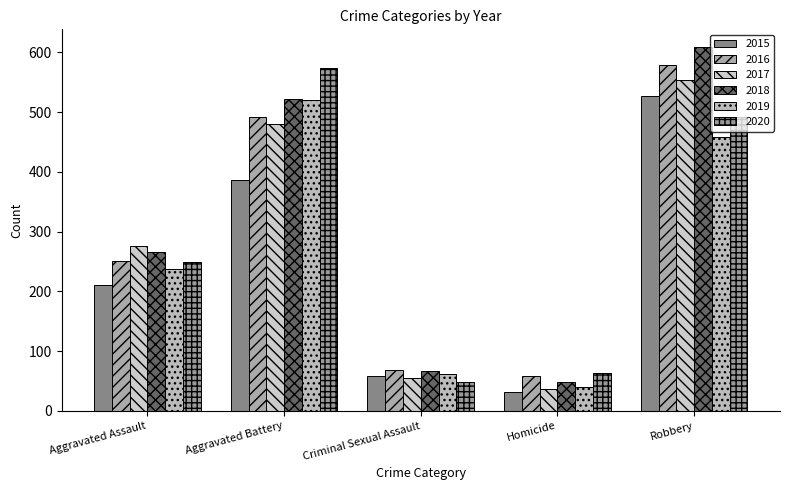

At how many categories does at least one series exceed 428?

2